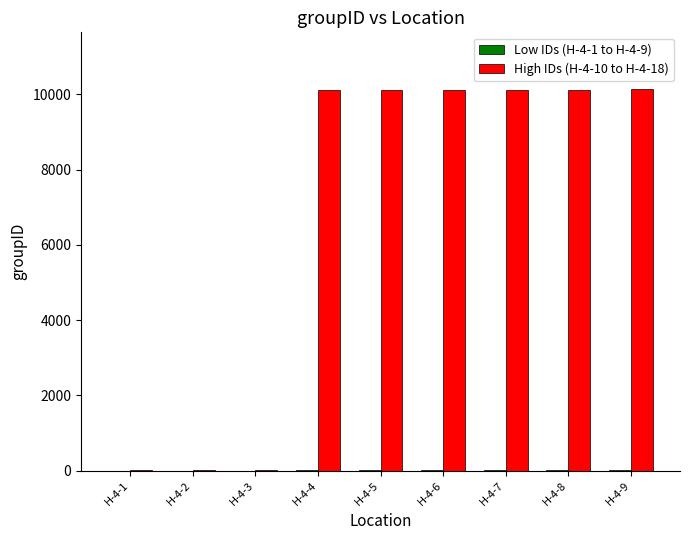

What is the maximum value shown in the chart?

10129